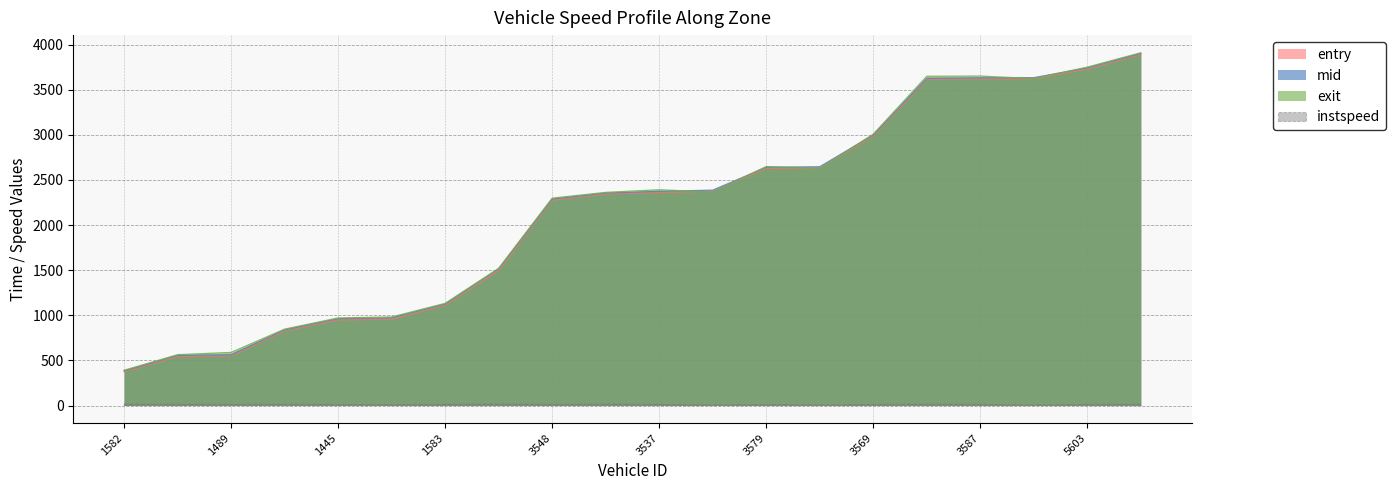

What is the difference between the instspeed values at 3537 and 5583?

2.1